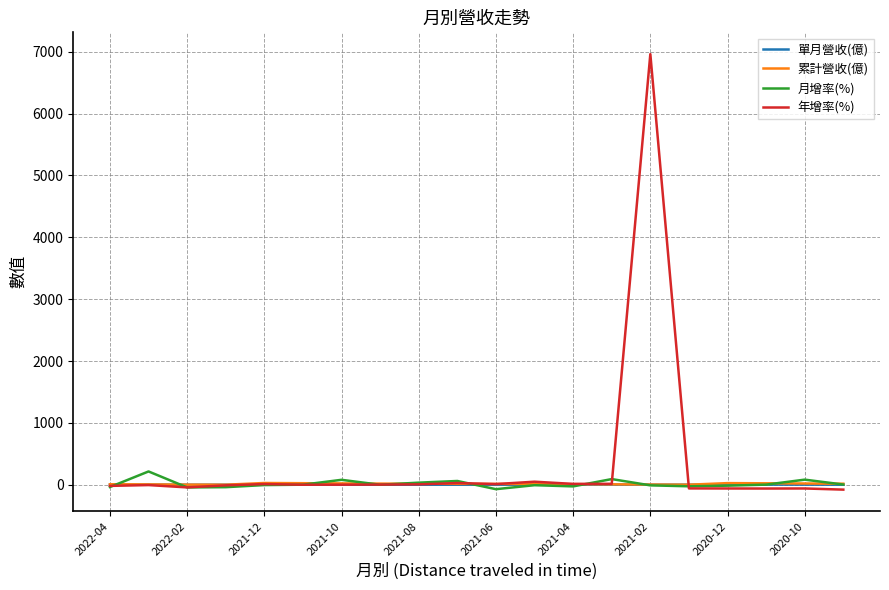

Which series has the widest spread of values?

年增率(%)